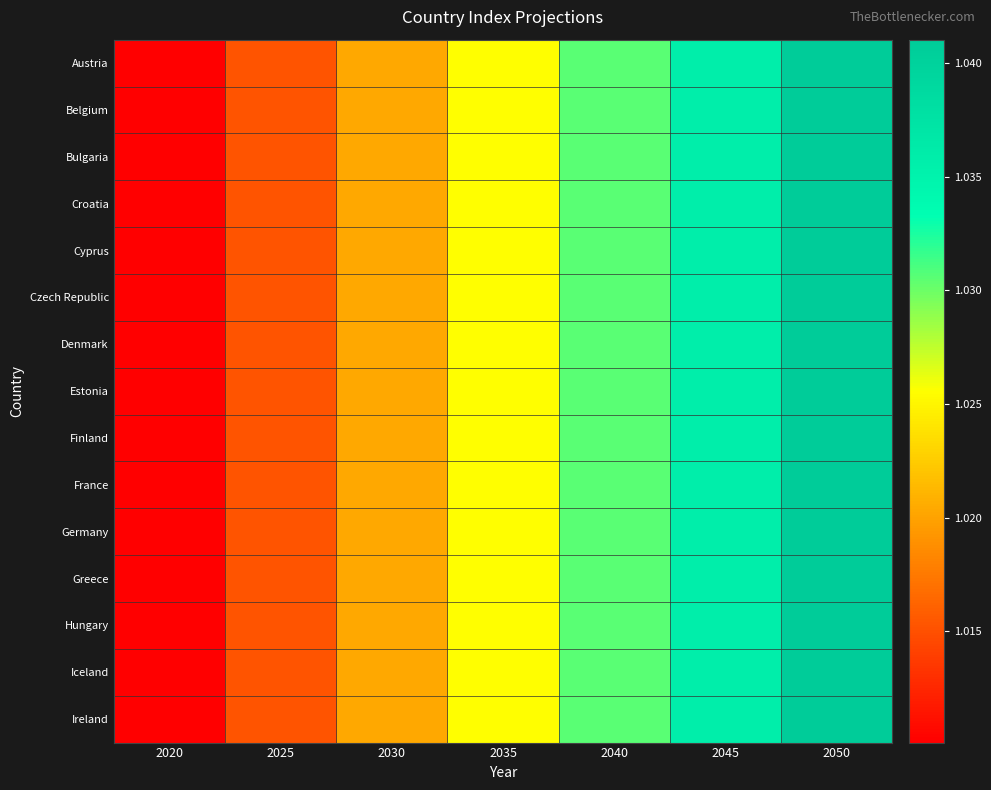

How many data points does each series have?

7